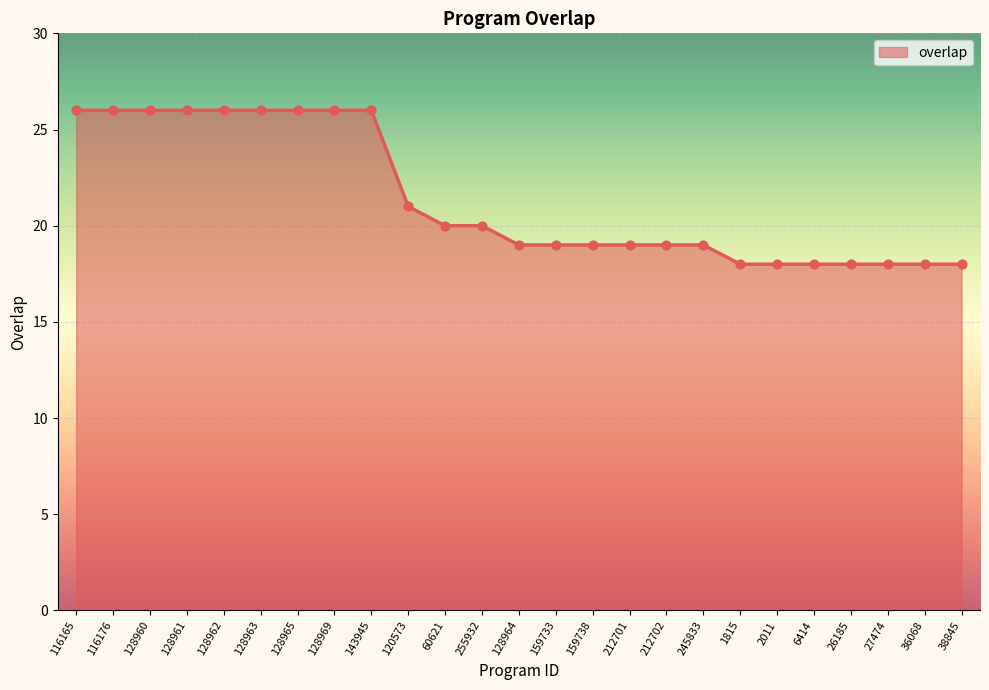

Between 128964 and 128960, which is larger?

128960